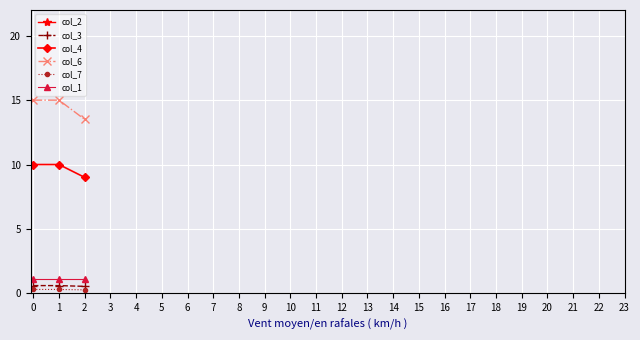

Reading right to left, transcribe all the data shown in this chart.

col_2: 2=23.0	1=25.6	0=25.6
col_3: 2=0.5	1=0.6	0=0.6
col_4: 2=9.0	1=10.0	0=10.0
col_6: 2=13.5	1=15.0	0=15.0
col_7: 2=0.3	1=0.3	0=0.3
col_1: 2=1.1	1=1.1	0=1.1